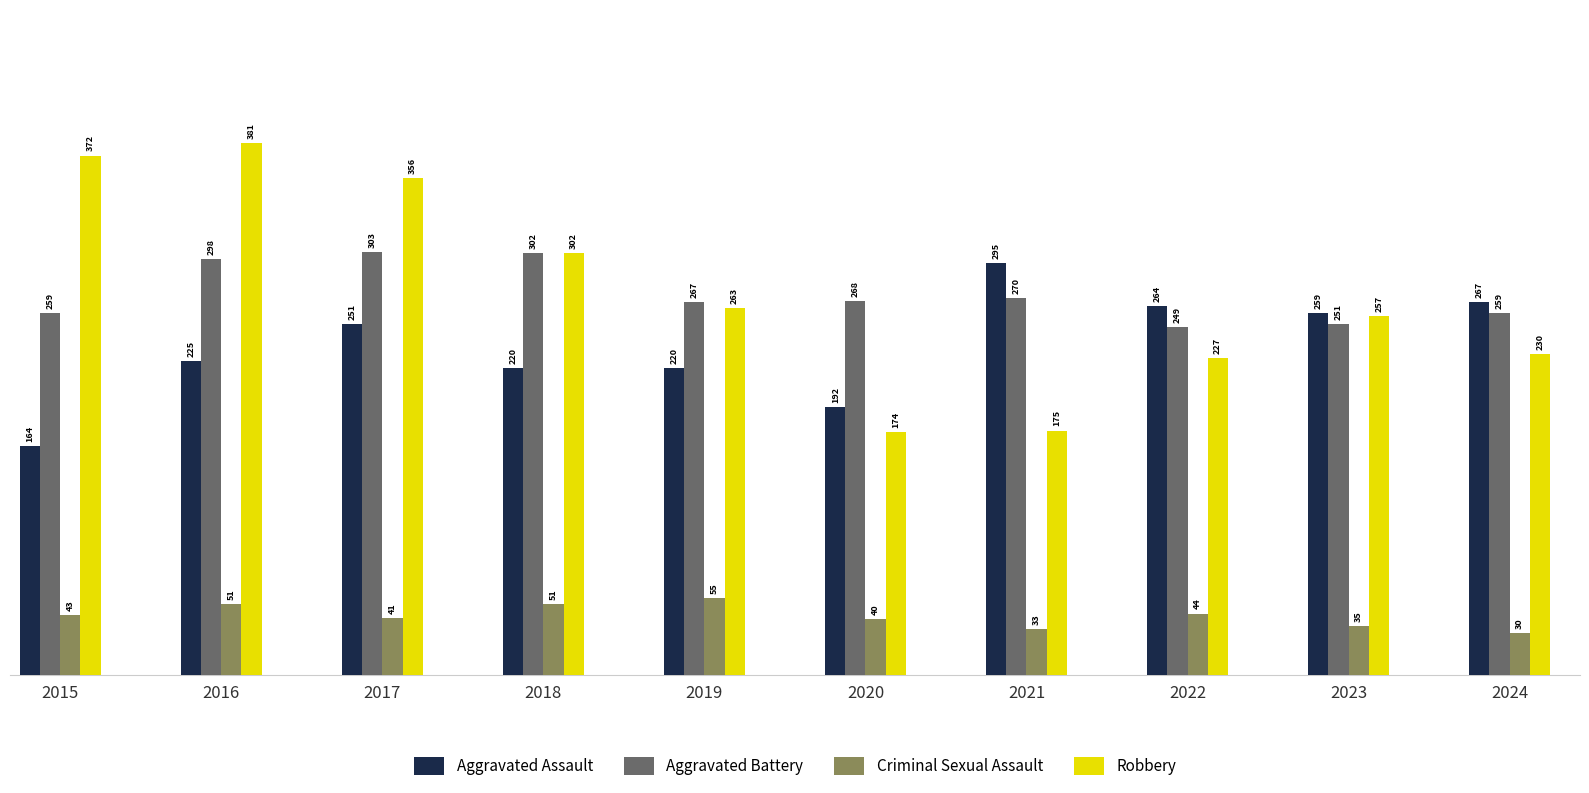

What is the minimum value shown in the chart?

30